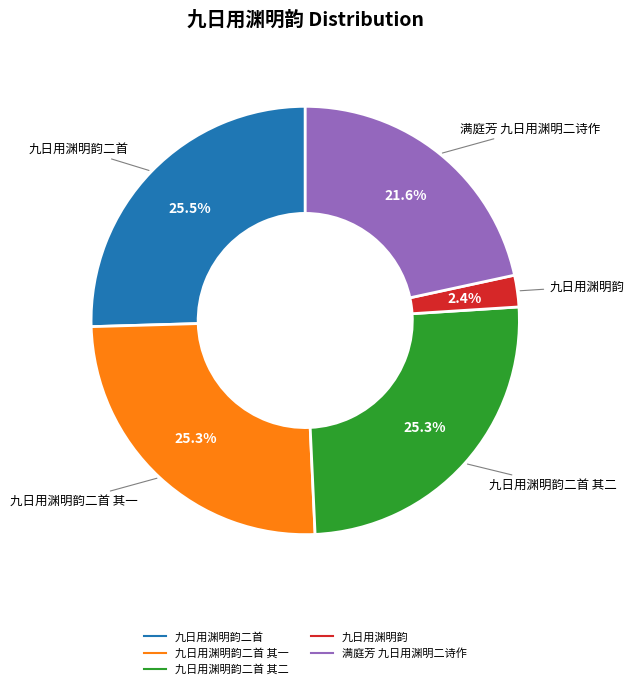

Is there any slice that represents more than half of the pie?

No